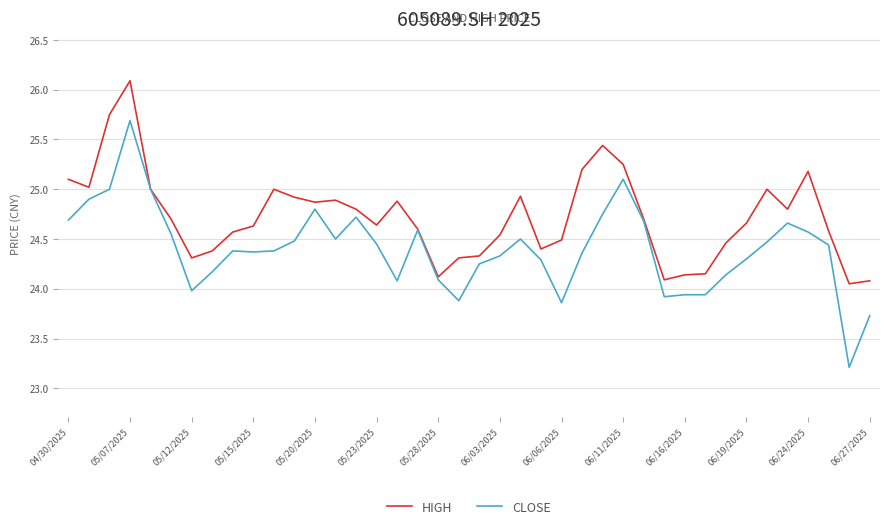

What is the highest value of the HIGH series?

26.1